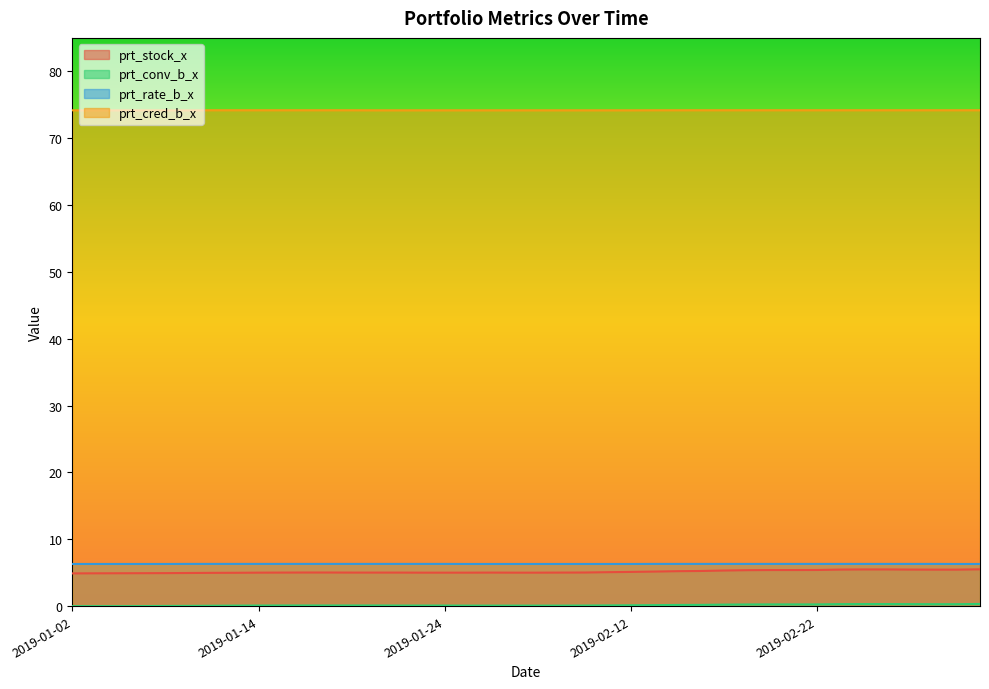

Where is the first local maximum for prt_stock_x?

2019-01-28